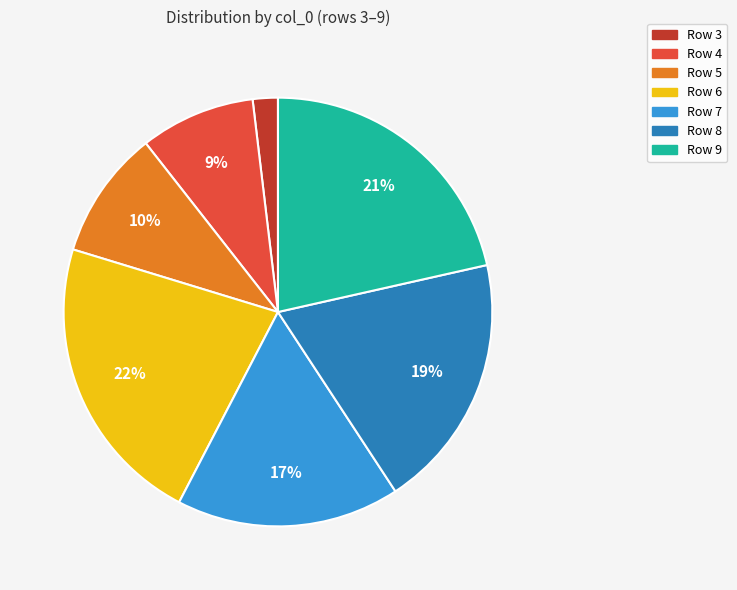

Is there a majority slice in this chart?

No